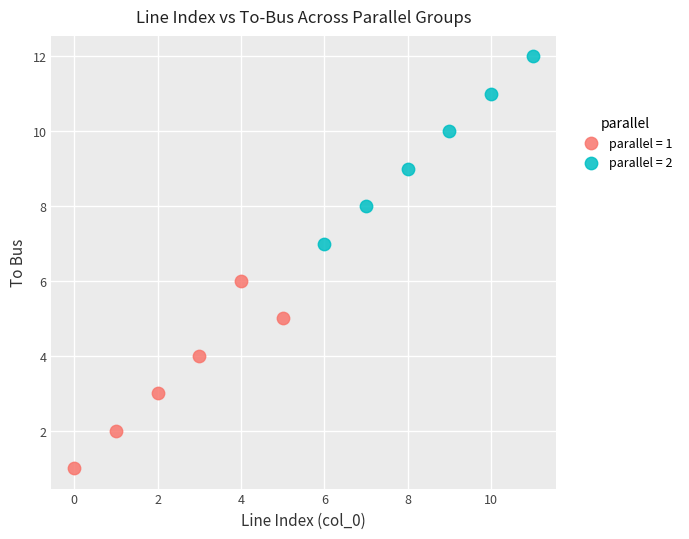

Which series contains the highest Y value?

parallel = 2